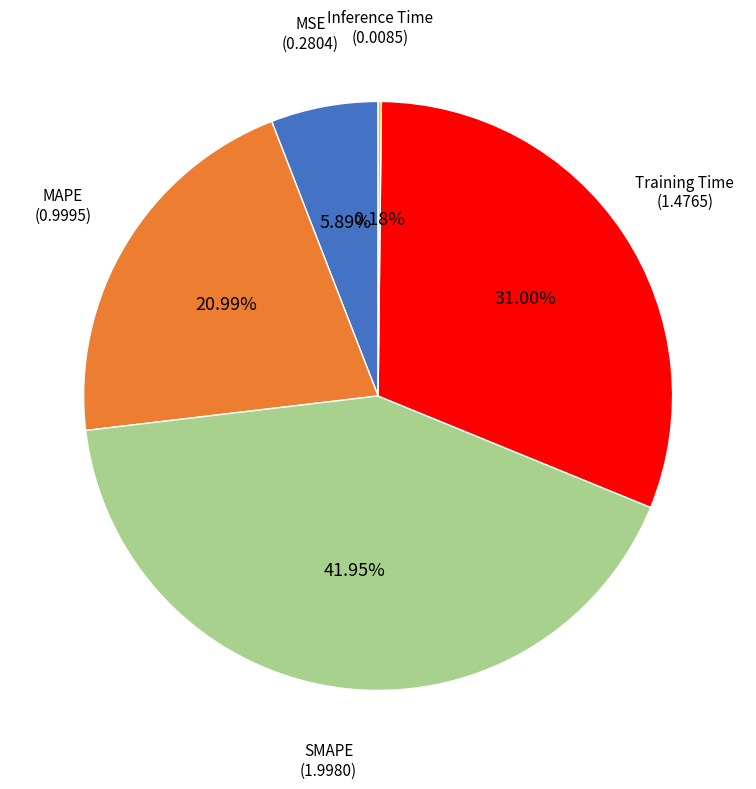

Does any single category account for the majority?

No